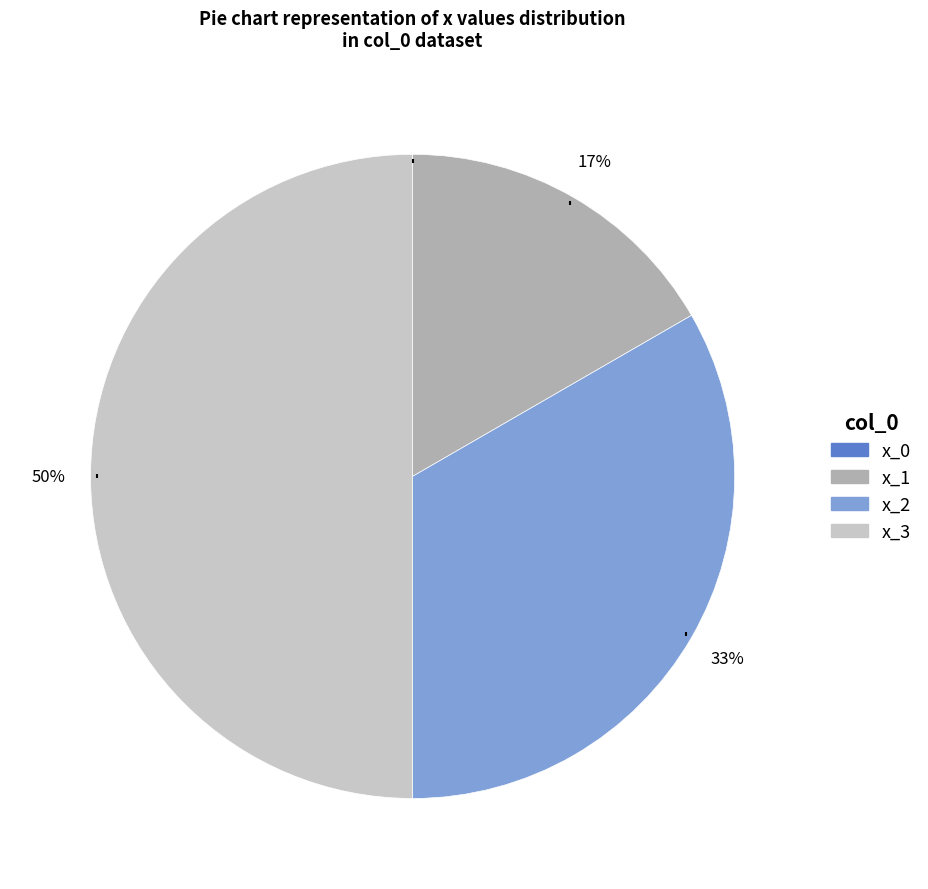

To the nearest percent, what is the difference between the largest and smallest slice percentages?

50%